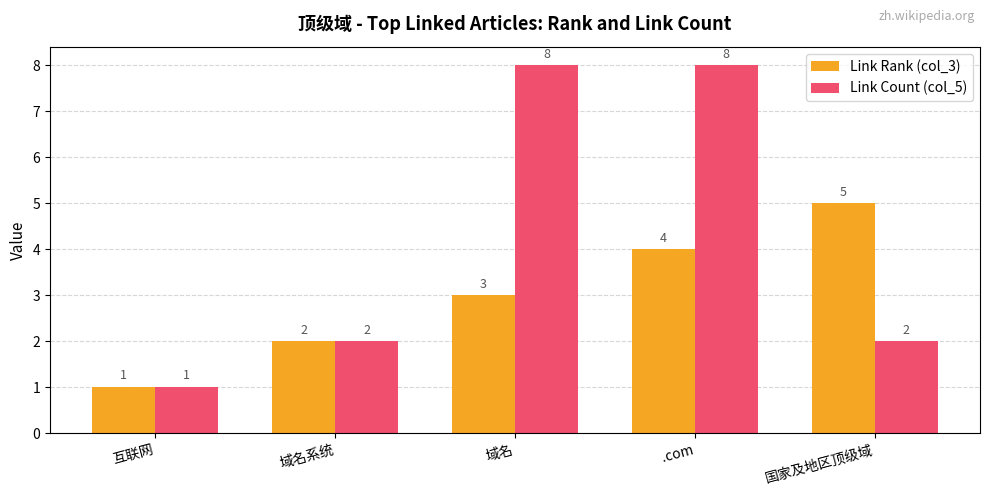

Between .com and 国家及地区顶级域, which series saw the biggest shift?

Link Count (col_5)